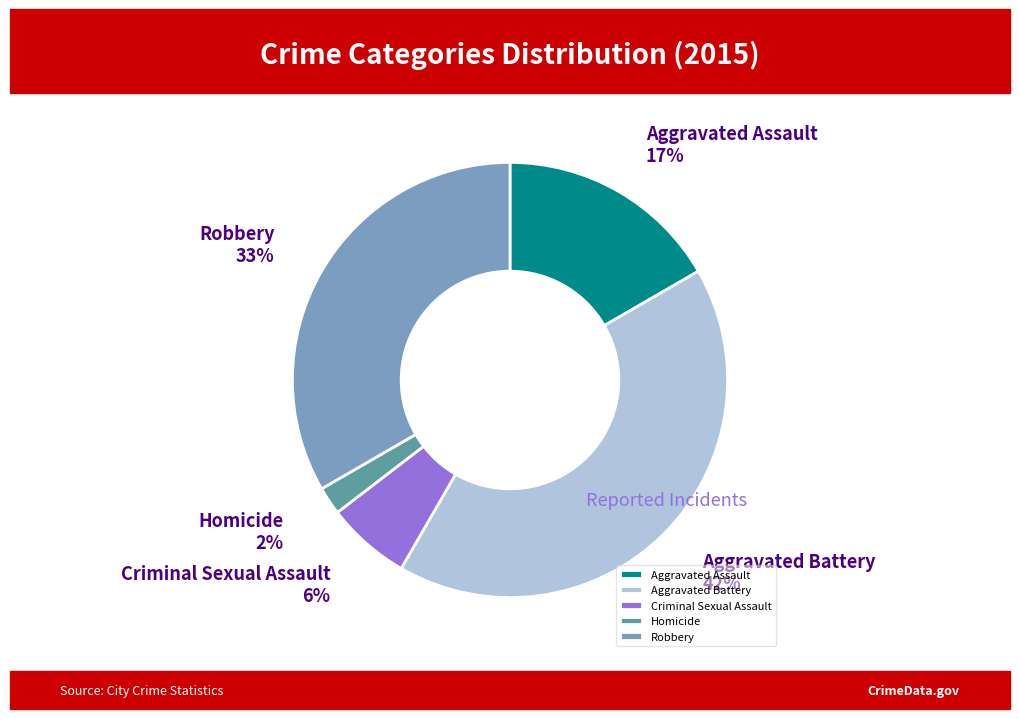

Rank the categories by value from highest to lowest.

Aggravated Battery, Robbery, Aggravated Assault, Criminal Sexual Assault, Homicide